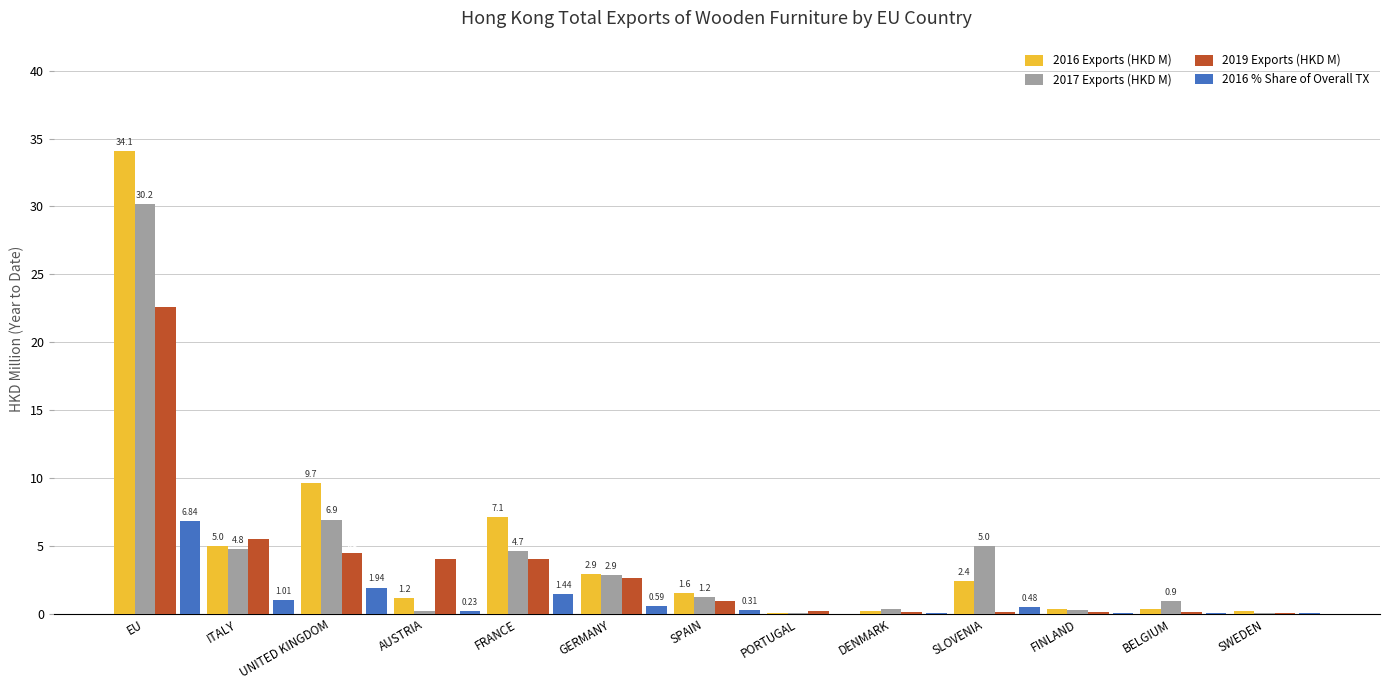

What is the highest value of the 2016 Exports (HKD M) series?

34.1